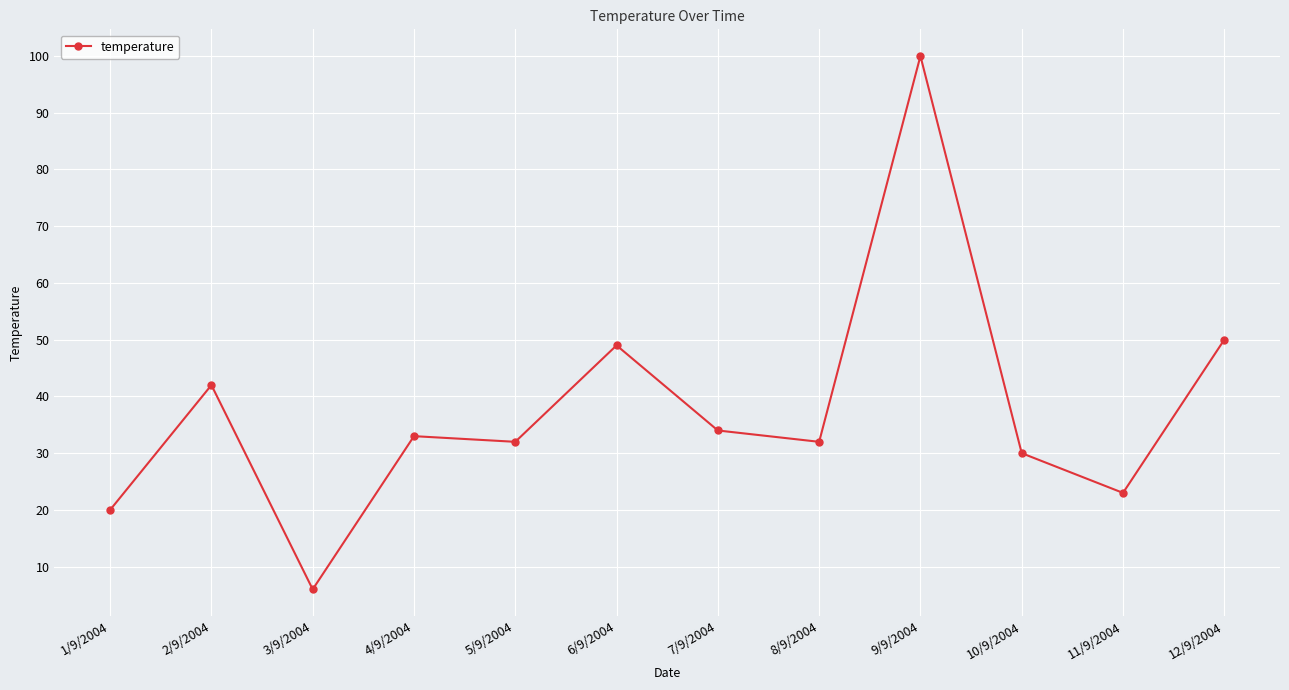

At which category does the data reach its first local peak?

2/9/2004